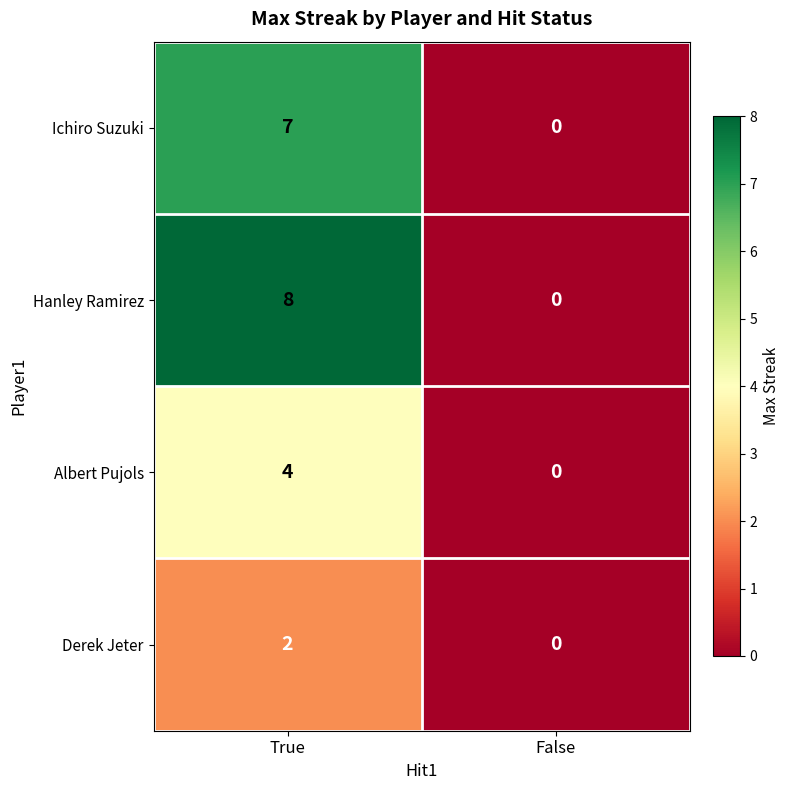

Reading left to right, extract all data points from this chart.

Ichiro Suzuki: 7	0
Hanley Ramirez: 8	0
Albert Pujols: 4	0
Derek Jeter: 2	0